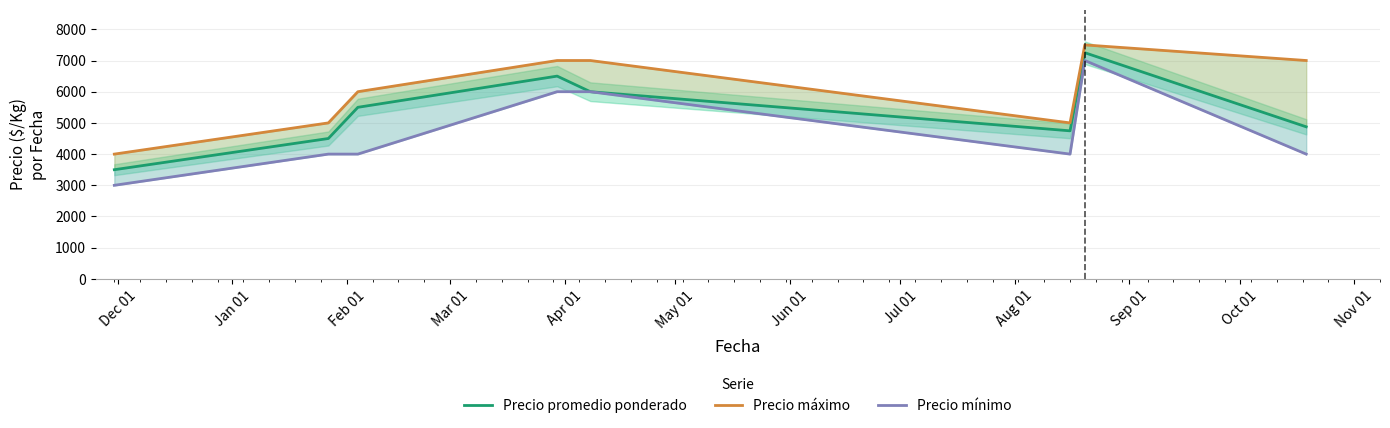

At which label does Precio mínimo reach its minimum?

Dec 01